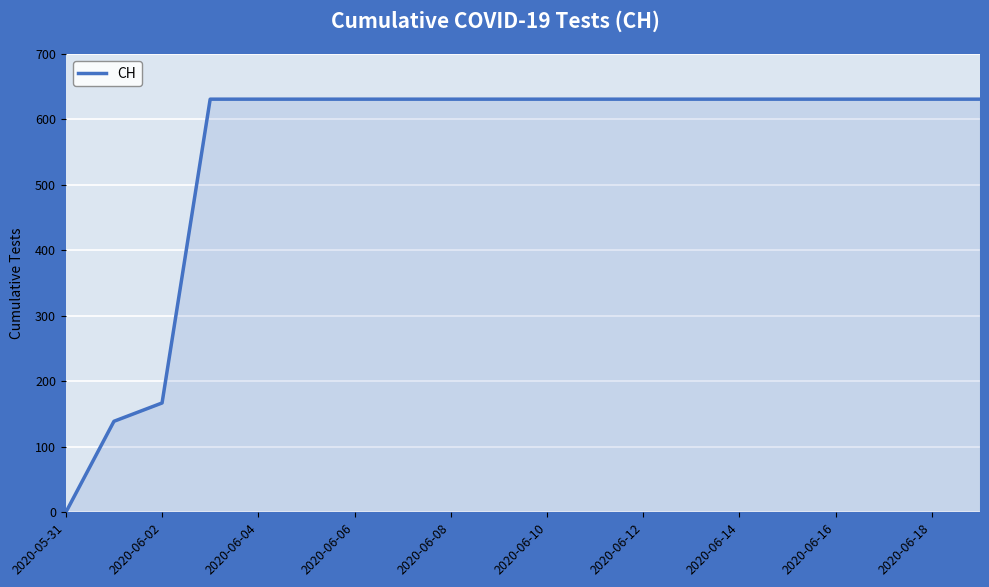

What is the difference between the maximum and minimum values?

631